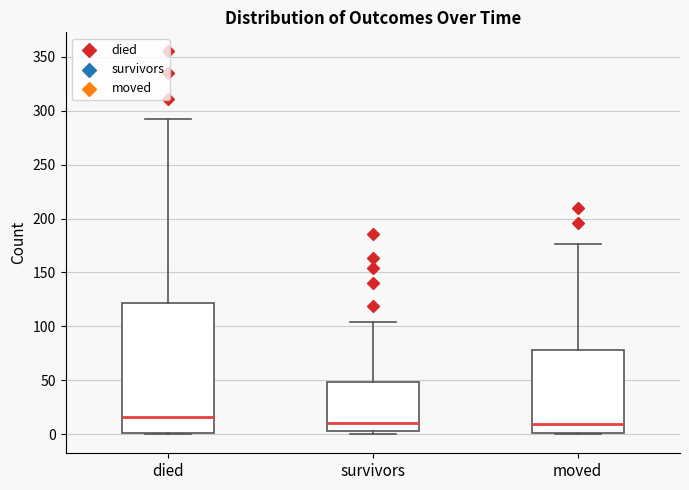

Reading left to right, transcribe this box plot: for each box, give where its median line is, the range the box spans, and where its two whiskers end, as read against the y-axis. The values are not printed on the chart, so give them approximately, as read against the axis.

died: median 15, box 0 to 120, whiskers 0 to 290
survivors: median 10, box 5 to 50, whiskers 0 to 105
moved: median 10, box 0 to 80, whiskers 0 to 175